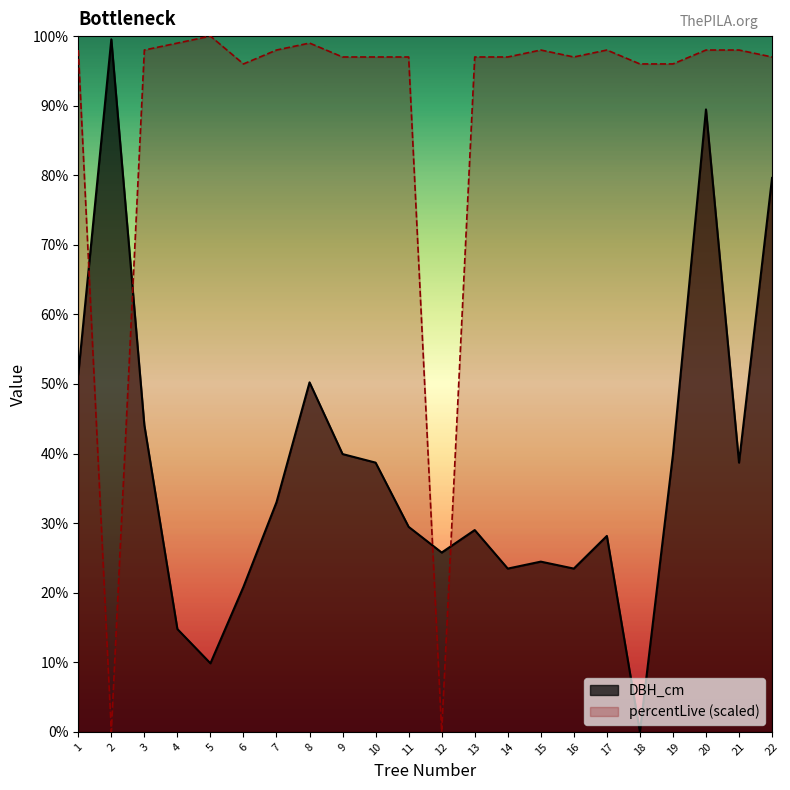

What are all the series names shown in the legend?

DBH_cm, percentLive (scaled)